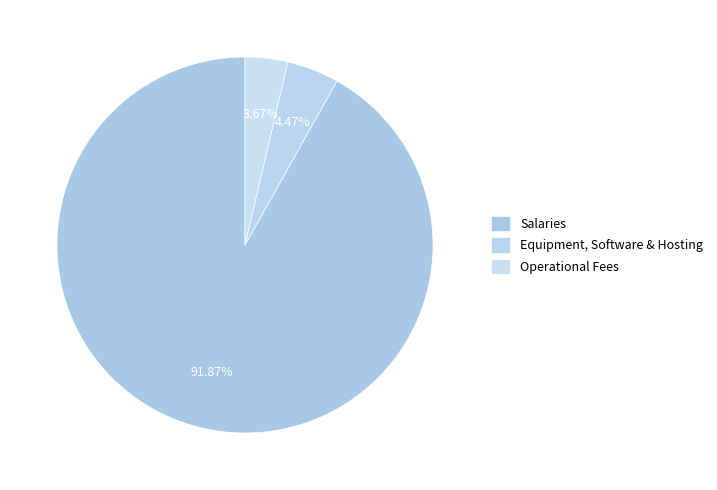

What is the smallest slice in the pie chart?

Operational Fees